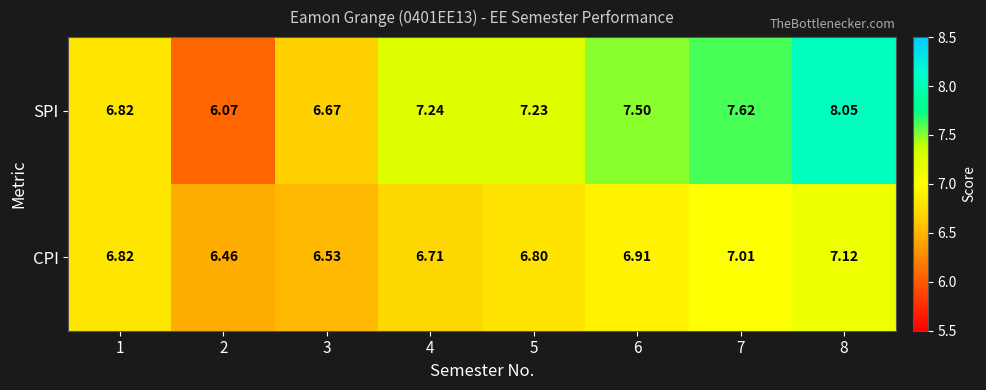

Rank the series by their average value, from highest to lowest.

SPI, CPI